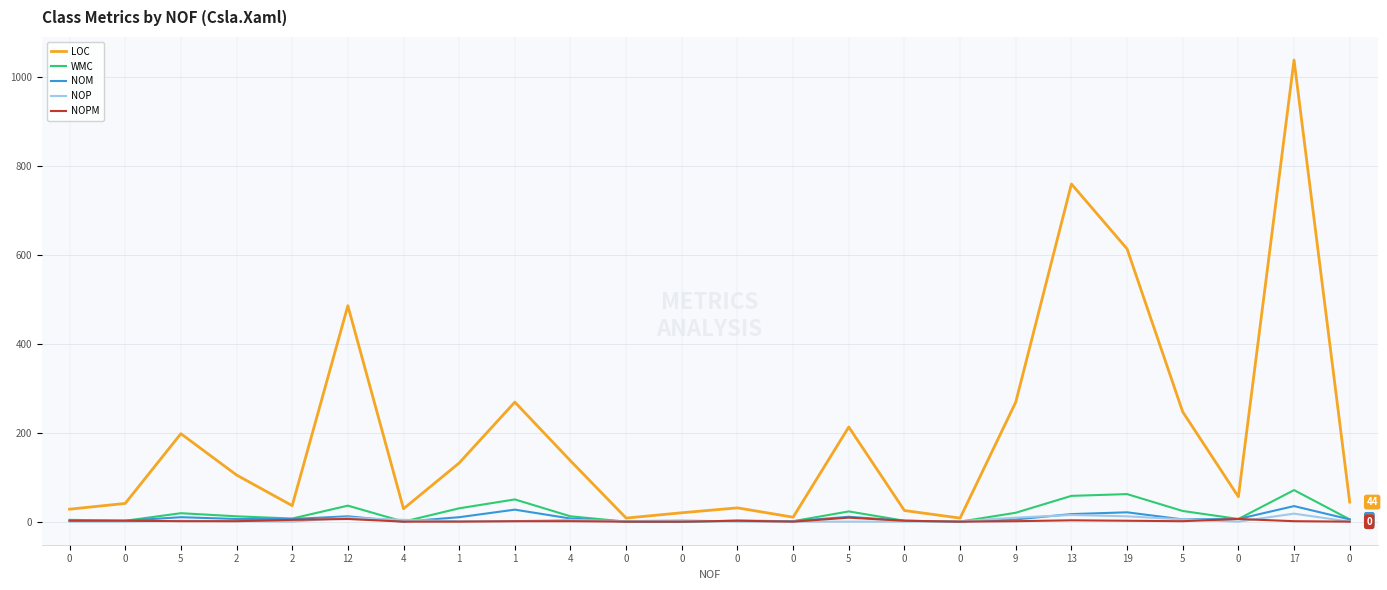

The NOP series shows 5 at 5. True or false?

True